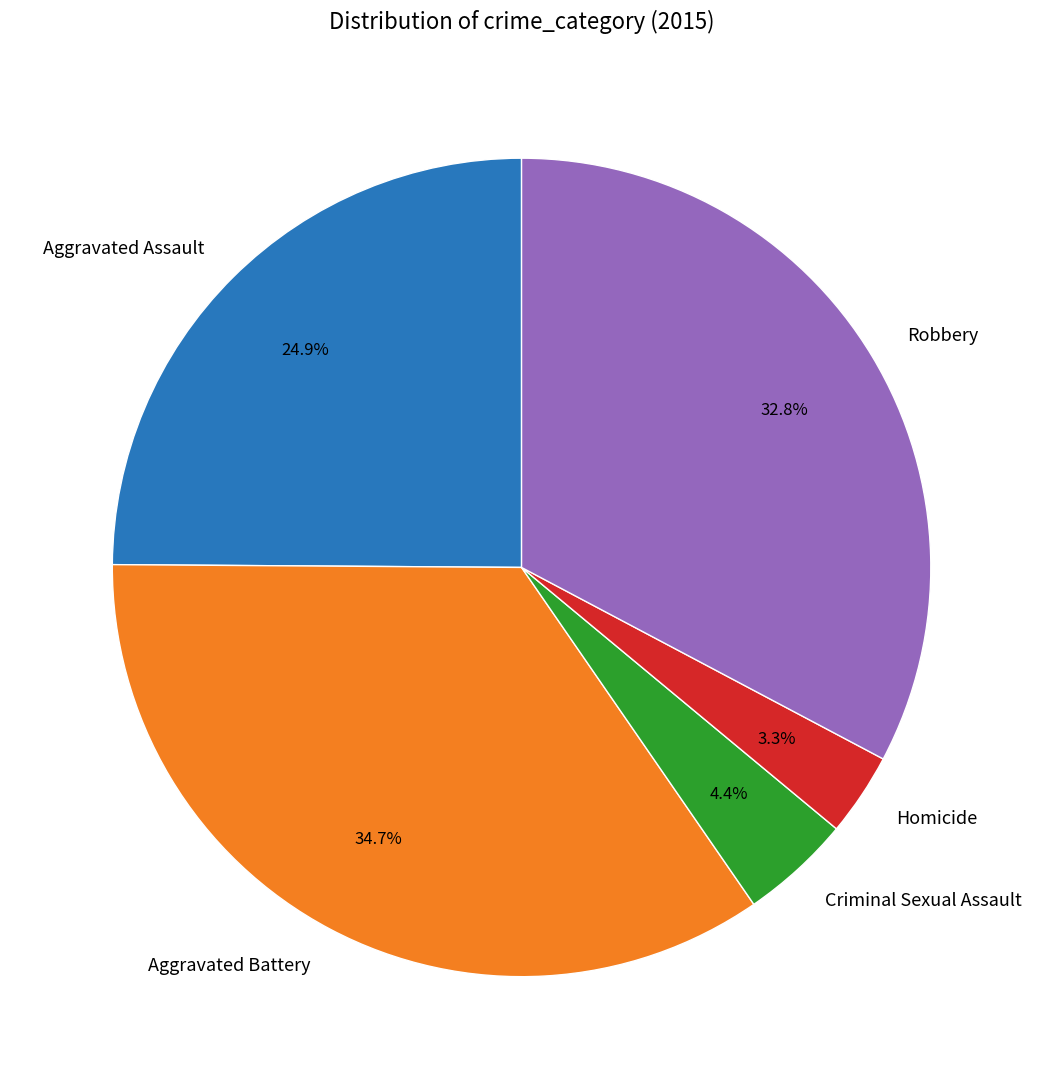

What percentage is NOT represented by Robbery?

67.2%